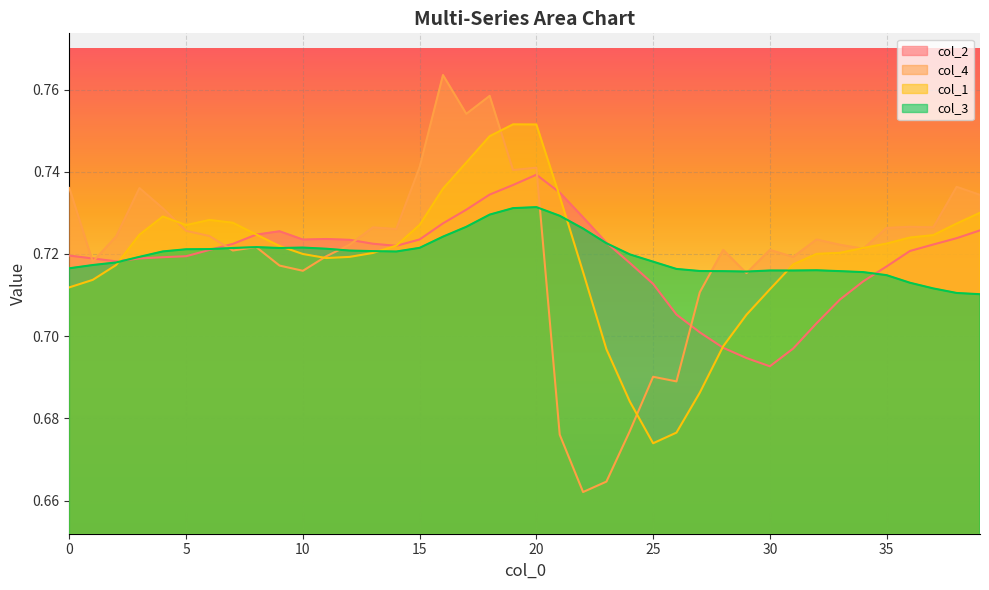

Reading left to right, what are all the values shown in this chart?

col_2: 0.7	0.7	0.7	0.7	0.7	0.7	0.7	0.7	0.7	0.7	0.7	0.7	0.7	0.7	0.7	0.7	0.7	0.7	0.7	0.7	0.7	0.7	0.7	0.7	0.7	0.7	0.7	0.7	0.7	0.7	0.7	0.7	0.7	0.7	0.7	0.7	0.7	0.7	0.7	0.7
col_4: 0.7	0.7	0.7	0.7	0.7	0.7	0.7	0.7	0.7	0.7	0.7	0.7	0.7	0.7	0.7	0.7	0.8	0.8	0.8	0.7	0.7	0.7	0.7	0.7	0.7	0.7	0.7	0.7	0.7	0.7	0.7	0.7	0.7	0.7	0.7	0.7	0.7	0.7	0.7	0.7
col_1: 0.7	0.7	0.7	0.7	0.7	0.7	0.7	0.7	0.7	0.7	0.7	0.7	0.7	0.7	0.7	0.7	0.7	0.7	0.7	0.8	0.8	0.7	0.7	0.7	0.7	0.7	0.7	0.7	0.7	0.7	0.7	0.7	0.7	0.7	0.7	0.7	0.7	0.7	0.7	0.7
col_3: 0.7	0.7	0.7	0.7	0.7	0.7	0.7	0.7	0.7	0.7	0.7	0.7	0.7	0.7	0.7	0.7	0.7	0.7	0.7	0.7	0.7	0.7	0.7	0.7	0.7	0.7	0.7	0.7	0.7	0.7	0.7	0.7	0.7	0.7	0.7	0.7	0.7	0.7	0.7	0.7